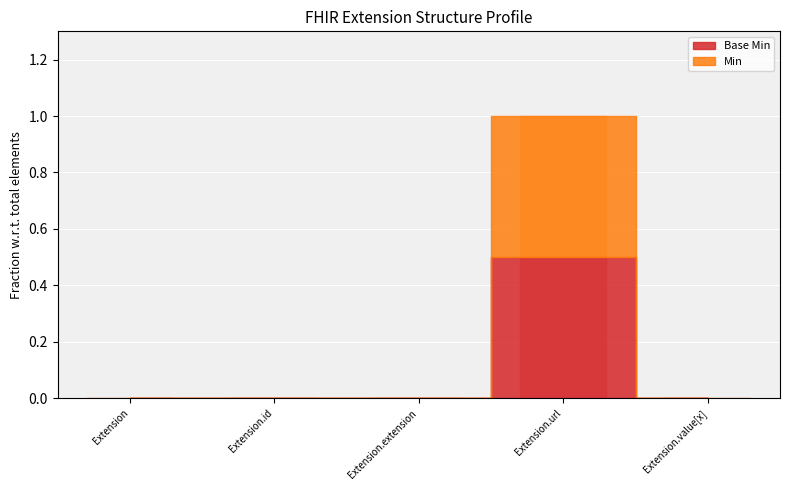

What is the label of the 1st bar from the left?

Extension